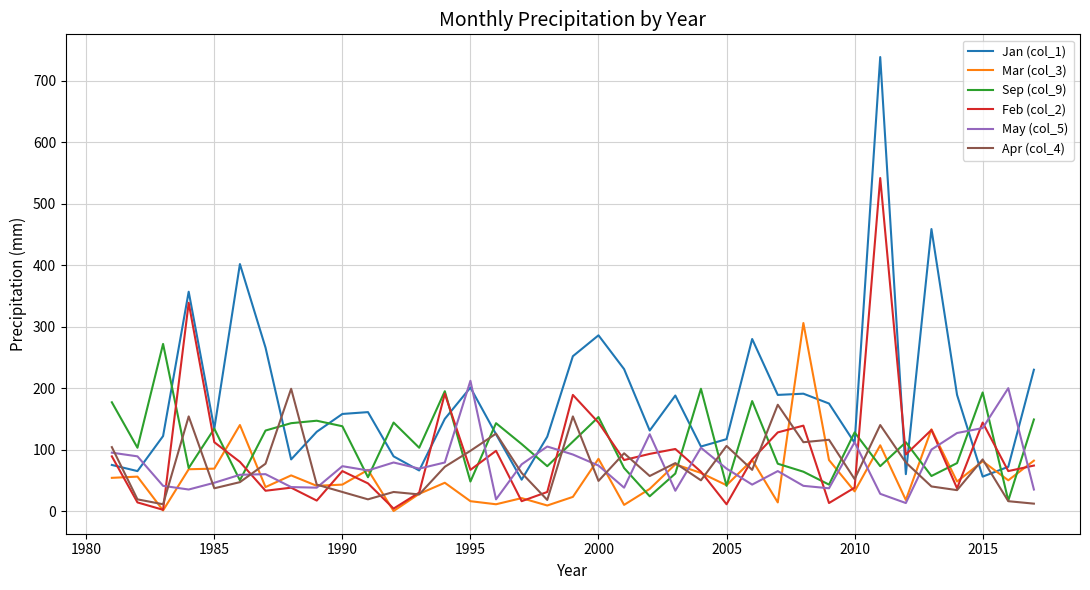

Which series has the widest spread of values?

Jan (col_1)